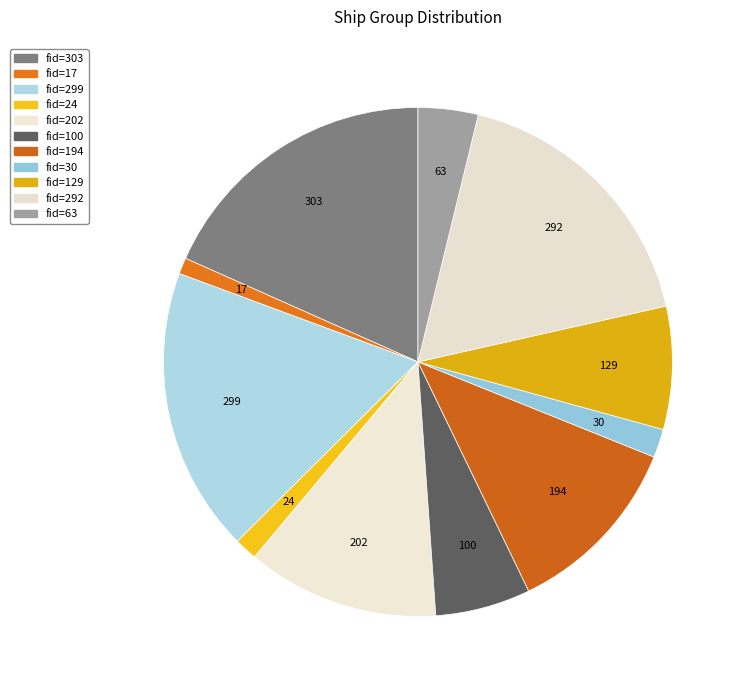

Which has a higher value, 100 or 202?

202